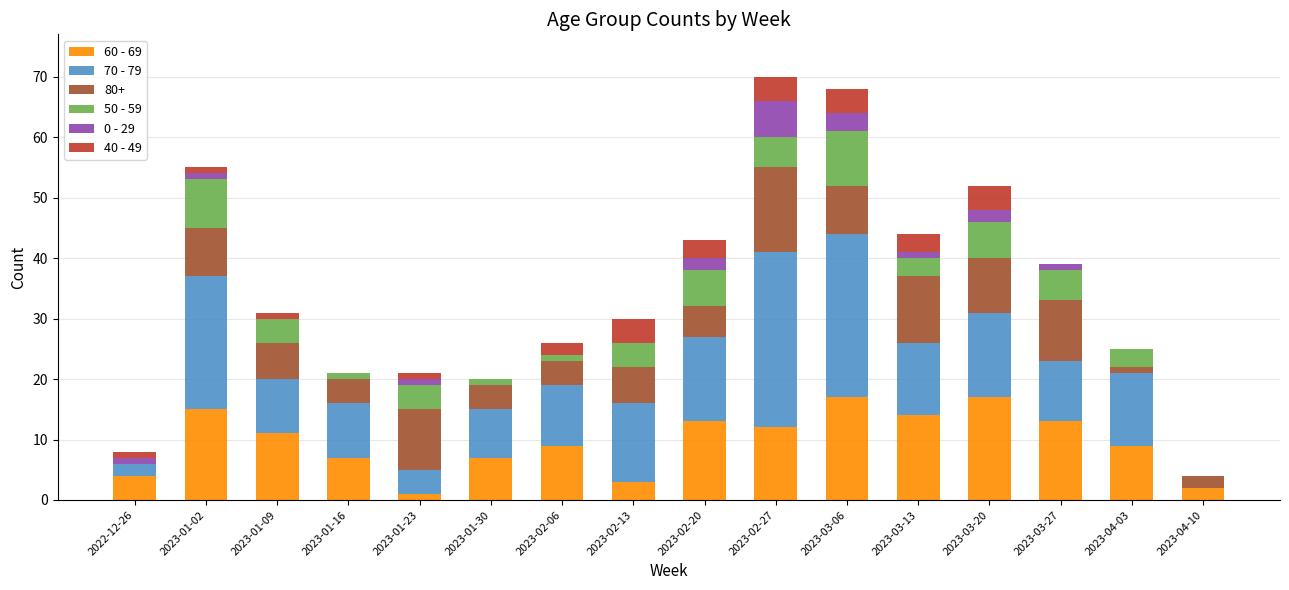

What is the total value across all series at 2023-03-06?

68